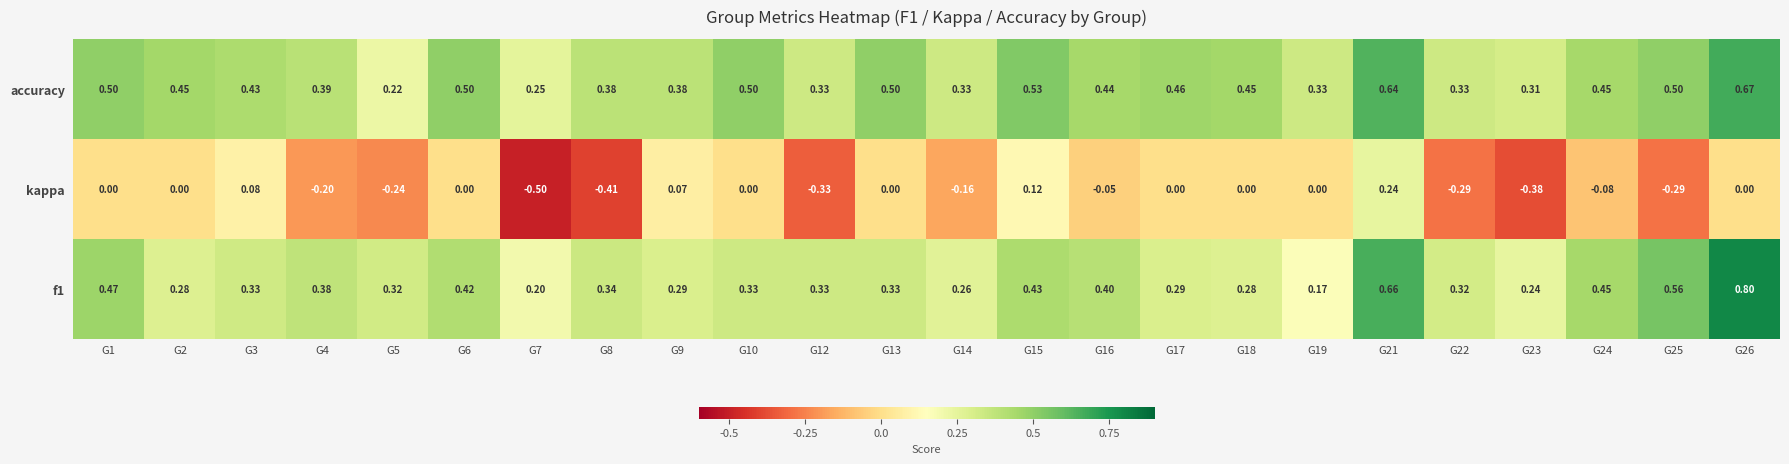

Which series has the largest total across all categories?

accuracy